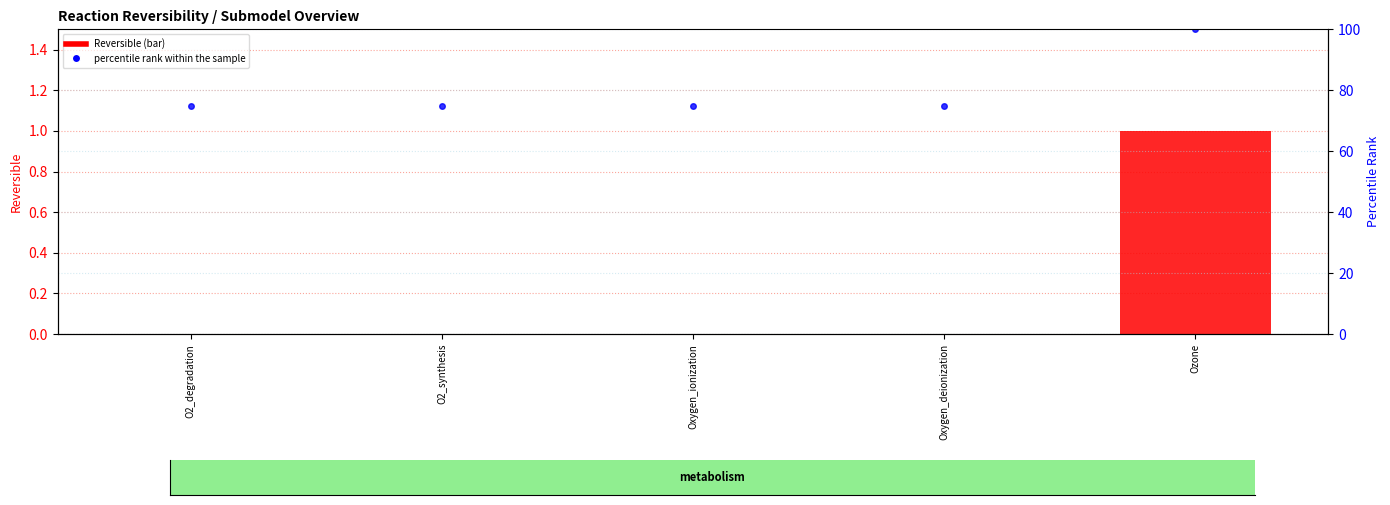

Which category has the highest value in the Reversible series?

Ozone